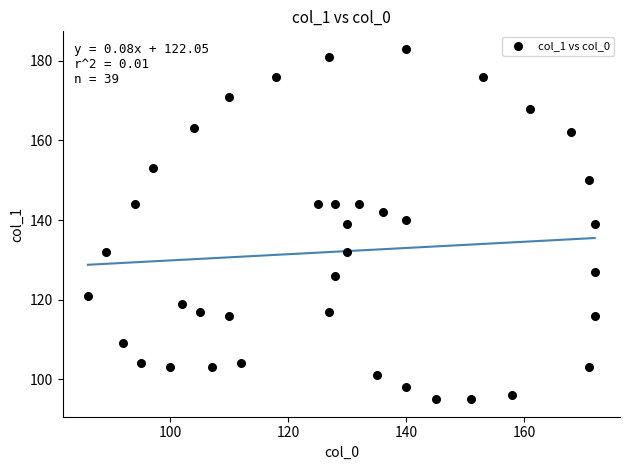

What is the range of X values (max minus min)?

86